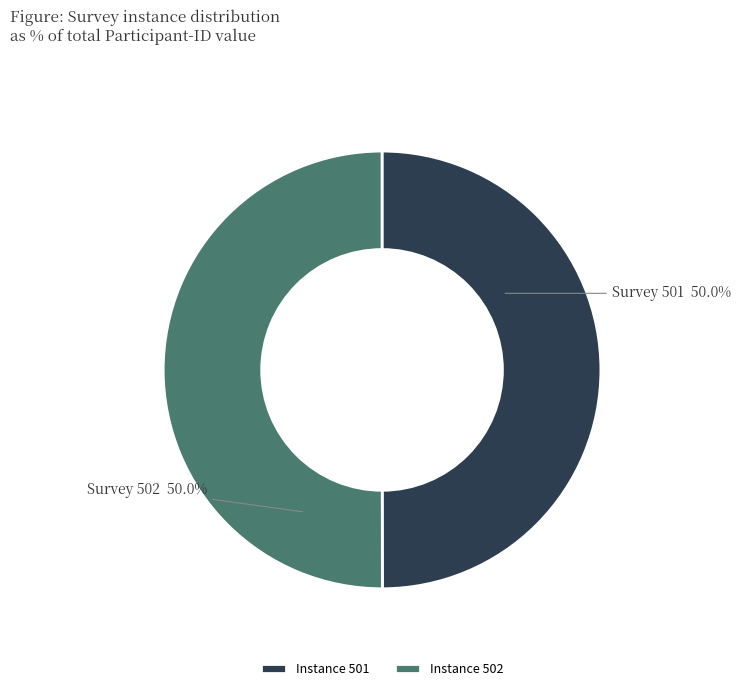

What is the ratio of the value at Instance 501 to the value at Instance 502?

1.0